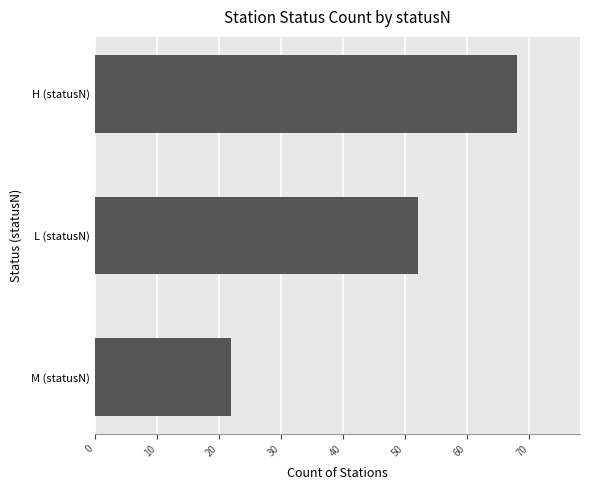

Reading bottom to top, what are all the values shown in this chart?

M (statusN)=22	L (statusN)=52	H (statusN)=68